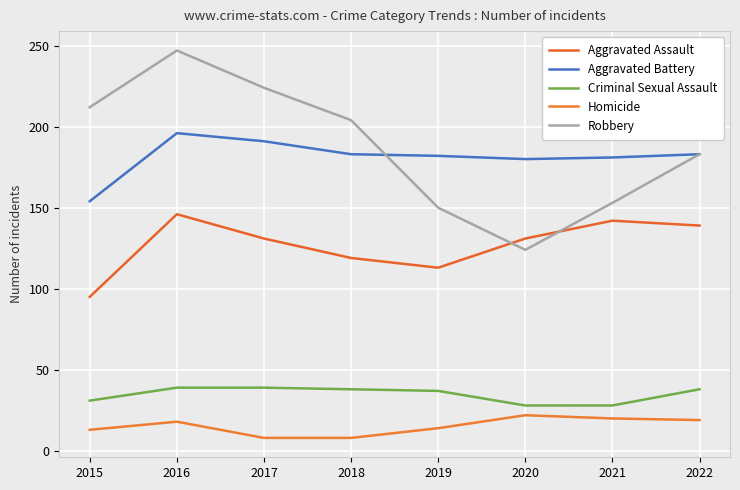

Which category has the lowest value in the Aggravated Assault series?

2015